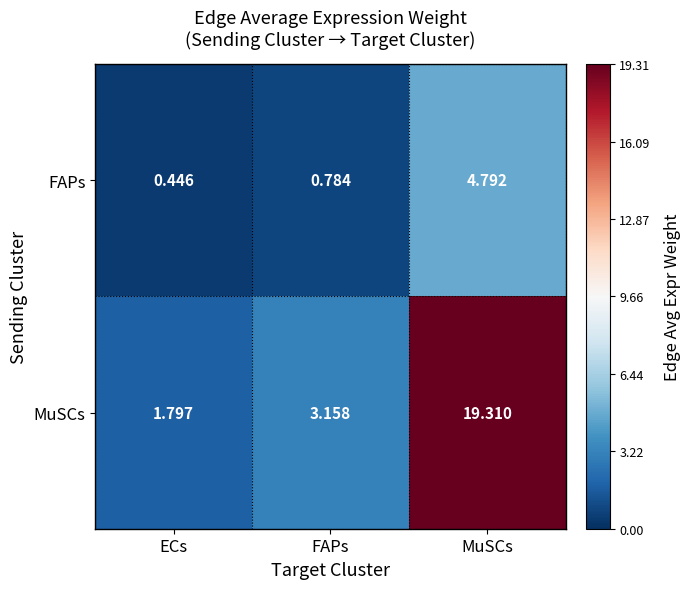

Is the value of MuSCs at FAPs greater than the value of FAPs at MuSCs?

No